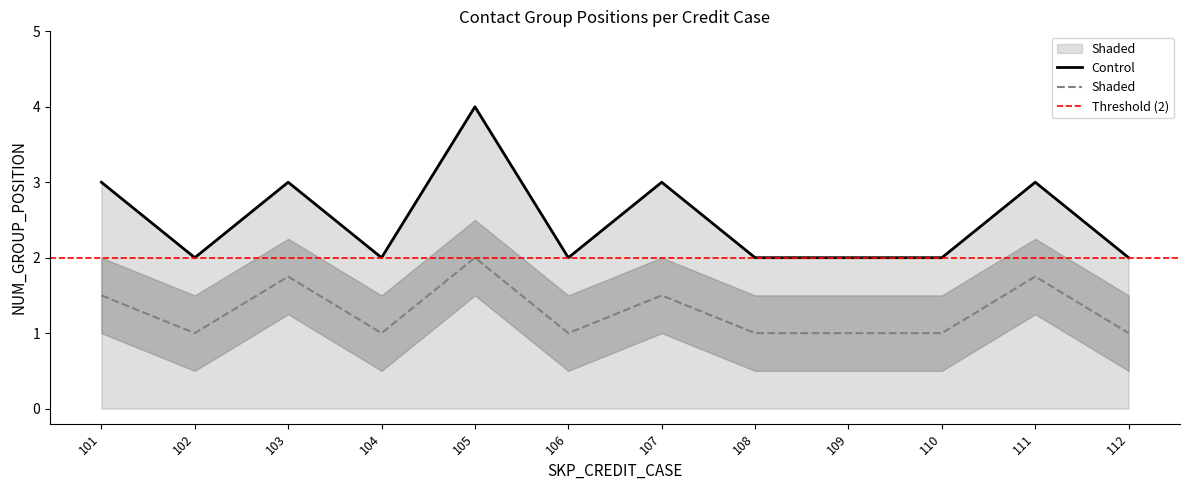

At which category is the sum across all series the highest?

105